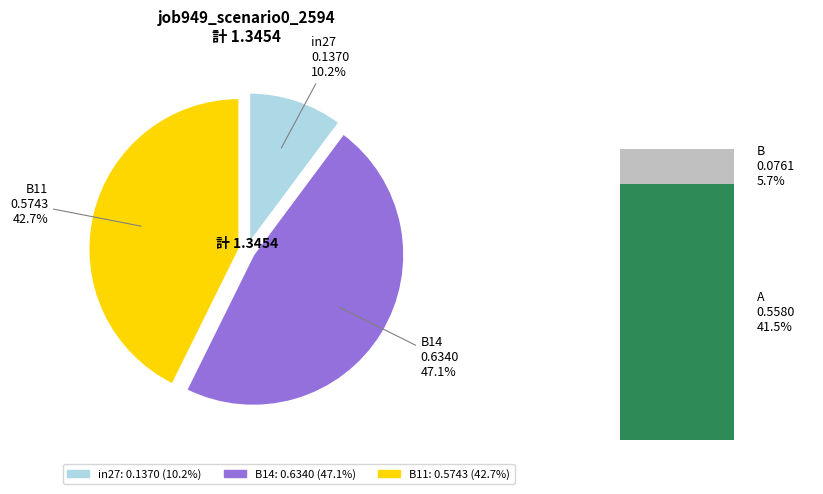

What percentage is the in27 slice, to the nearest percent?

10%